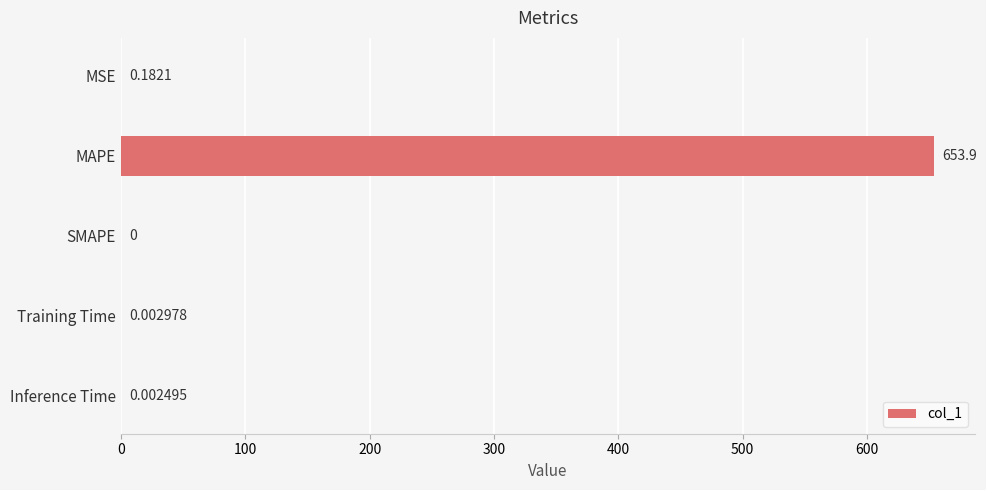

What is the sum of all values?

654.1